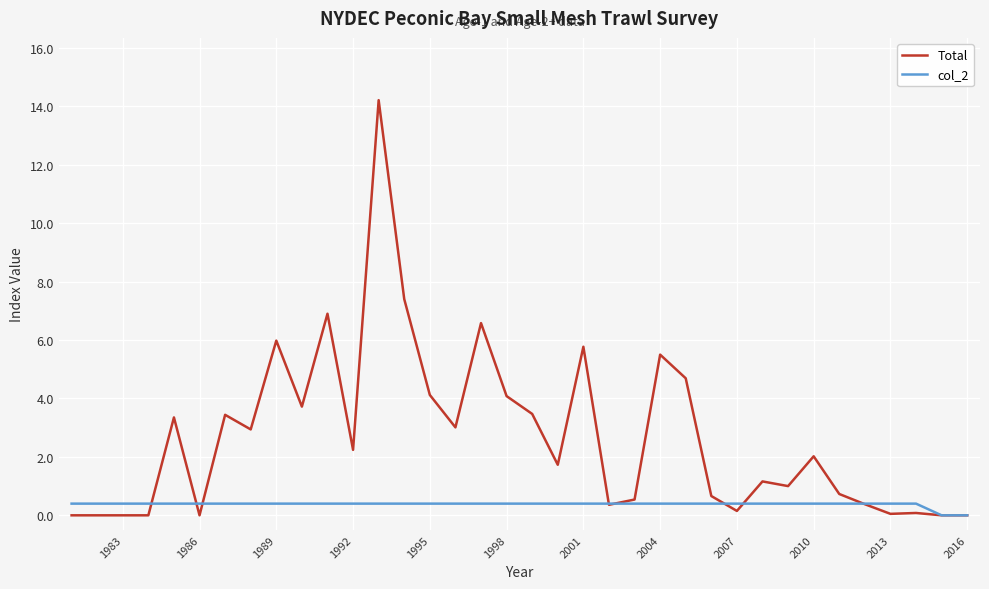

Which series has the largest range (max minus min)?

Total